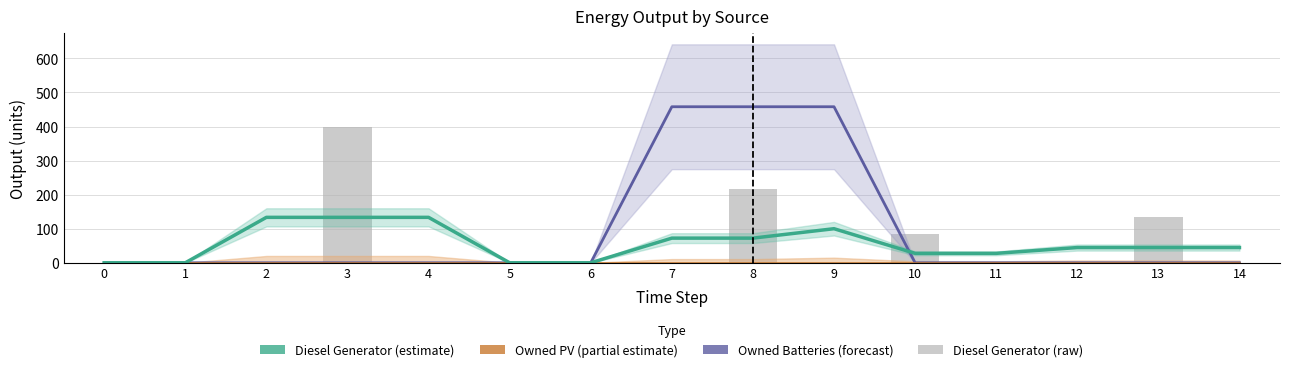

Reading right to left, transcribe all the data shown in this chart.

Owned Batteries (forecast): 14=0.0	13=0.0	12=0.0	11=0.0	10=0.0	9=458.0	8=458.0	7=458.0	6=0.0	5=0.0	4=0.0	3=0.0	2=0.0	1=0.0	0=0.0
Owned PV (partial estimate): 14=0.0	13=0.0	12=0.0	11=0.0	10=0.0	9=0.0	8=0.0	7=0.0	6=0.0	5=0.0	4=0.0	3=0.0	2=0.0	1=0.0	0=0.0
Diesel Generator (estimate): 14=44.7	13=44.7	12=44.7	11=27.7	10=27.7	9=100.0	8=72.3	7=72.3	6=0.0	5=0.0	4=133.3	3=133.3	2=133.3	1=0.0	0=0.0
Diesel Generator: 14=0.0	13=134.0	12=0.0	11=0.0	10=83.0	9=0.0	8=217.0	7=0.0	6=0.0	5=0.0	4=0.0	3=400.0	2=0.0	1=0.0	0=0.0